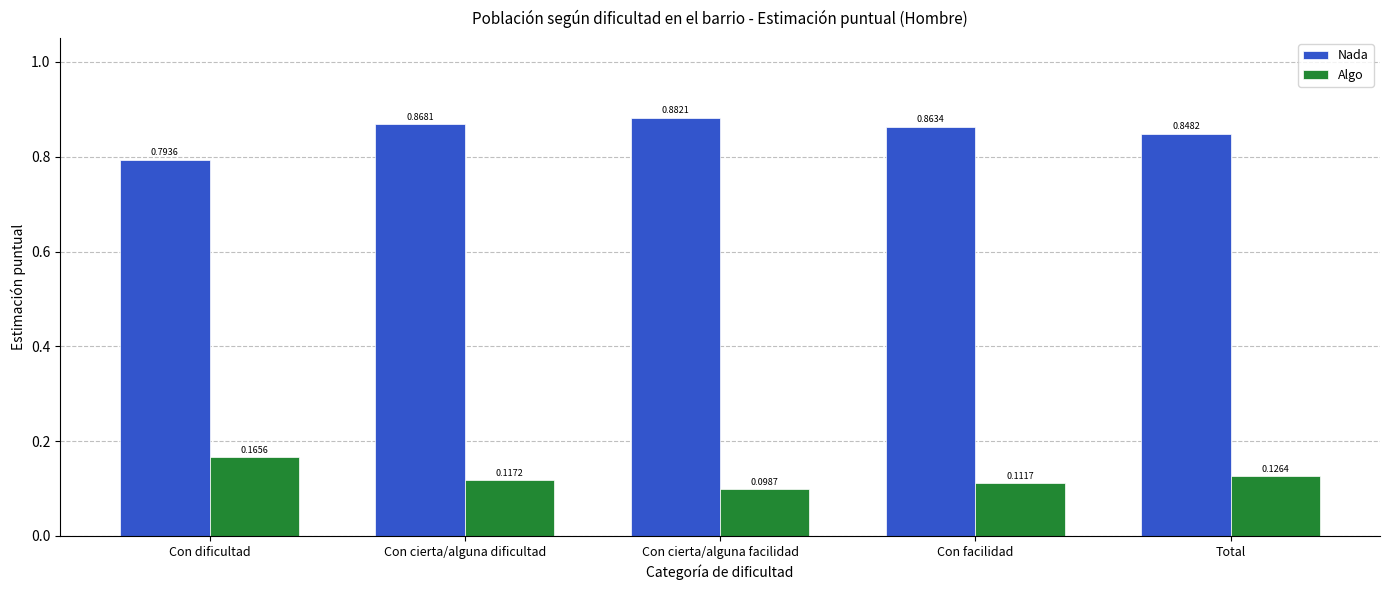

Which series has the largest range (max minus min)?

Nada